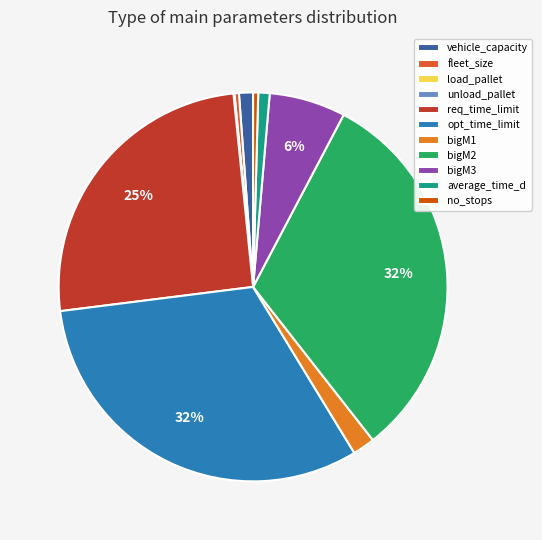

Count the number of slices in the pie.

11